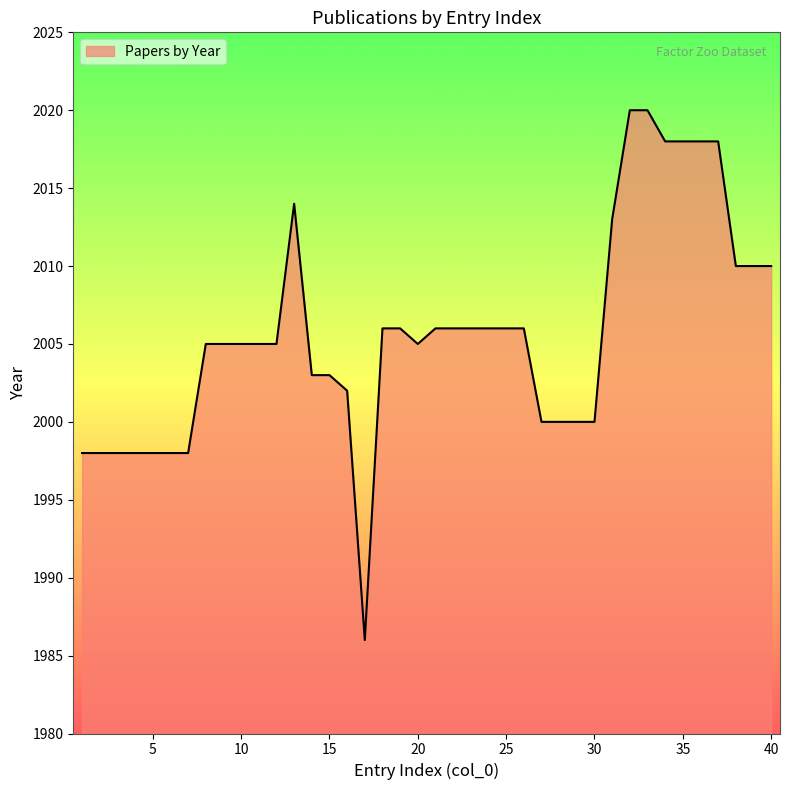

Approximately how many times larger is the value at 19 compared to 23?

1.0